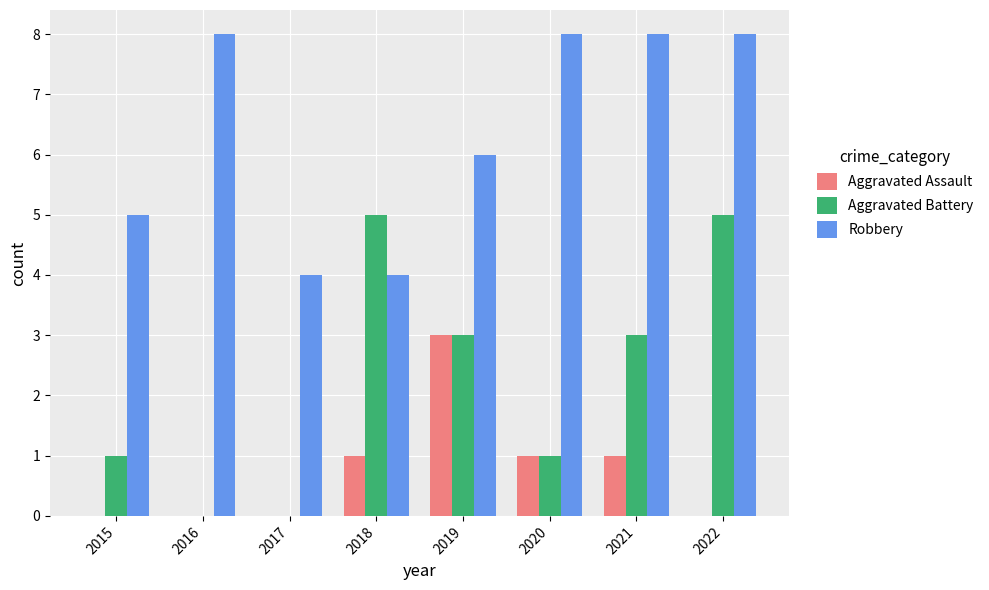

Which series has the largest total across all categories?

Robbery